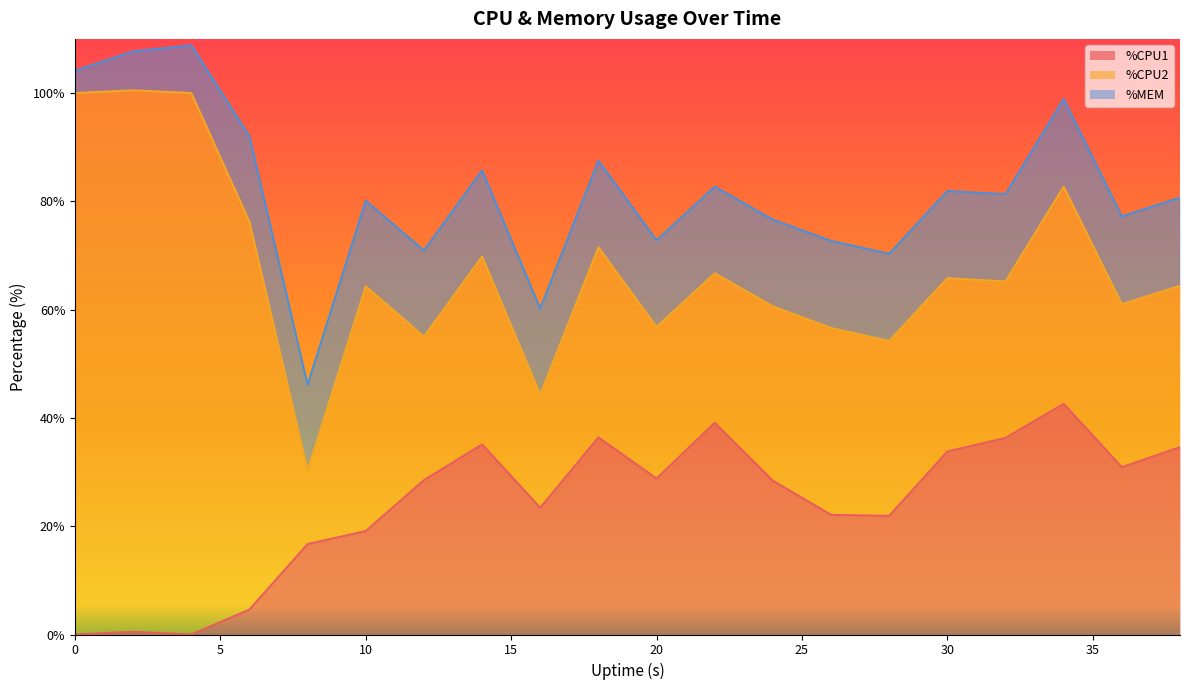

Rank the series at 8 from highest to lowest value.

%CPU1, %MEM, %CPU2